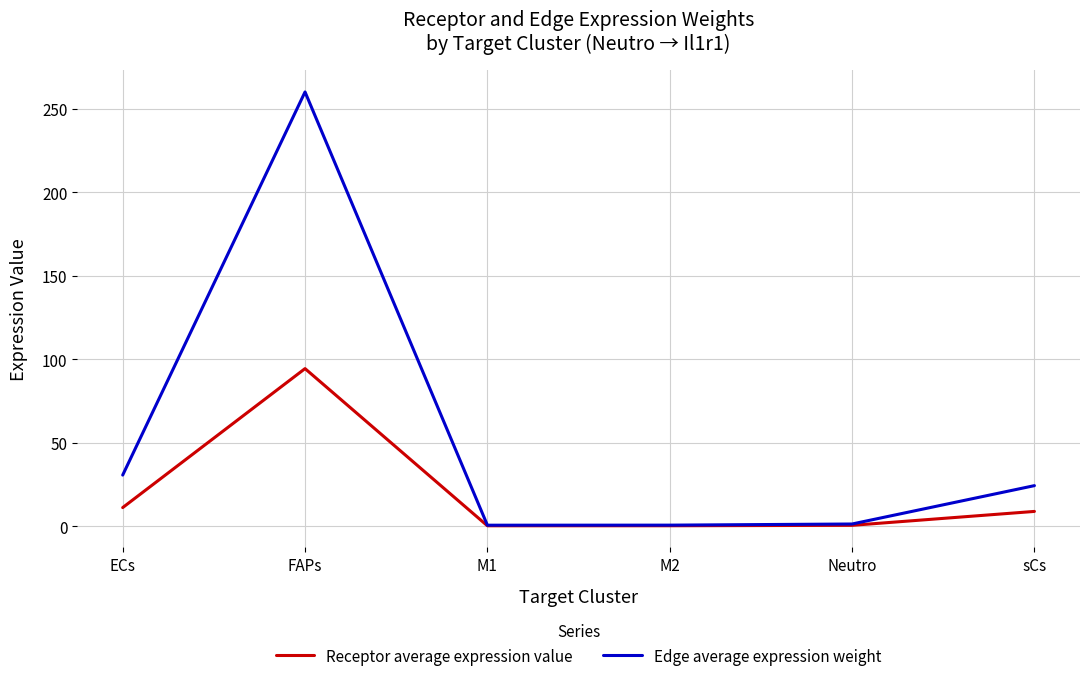

Which series changed the most between ECs and M2?

Edge average expression weight